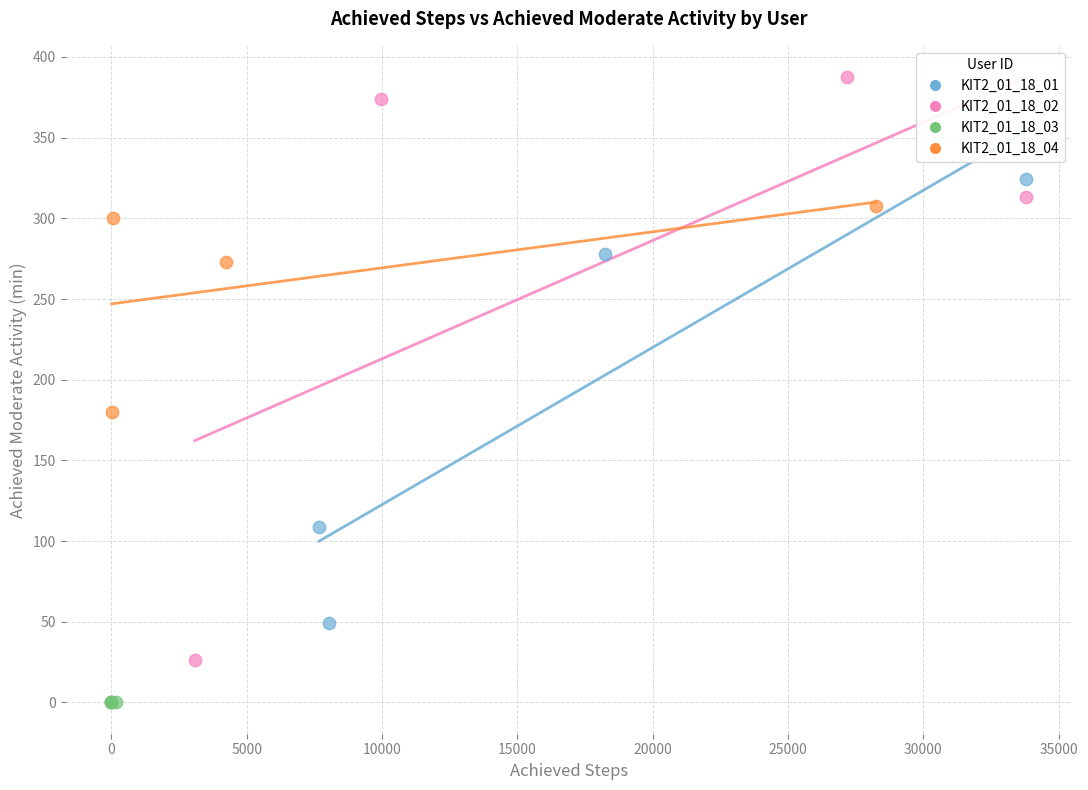

Which series reaches the maximum Y coordinate?

KIT2_01_18_02